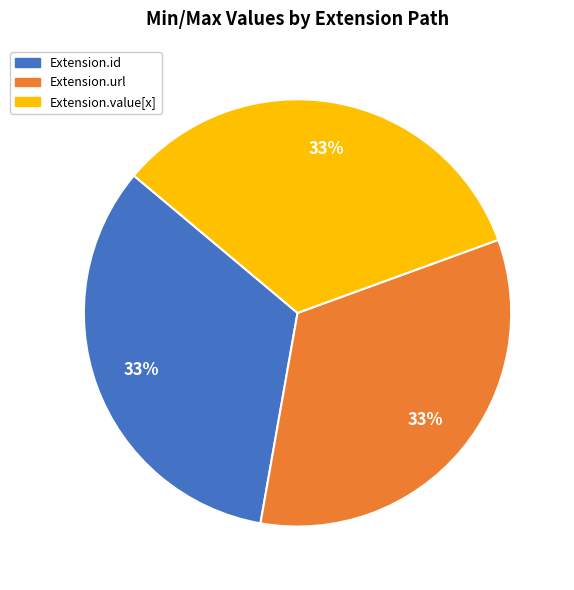

To the nearest percent, what is the average slice percentage?

33%